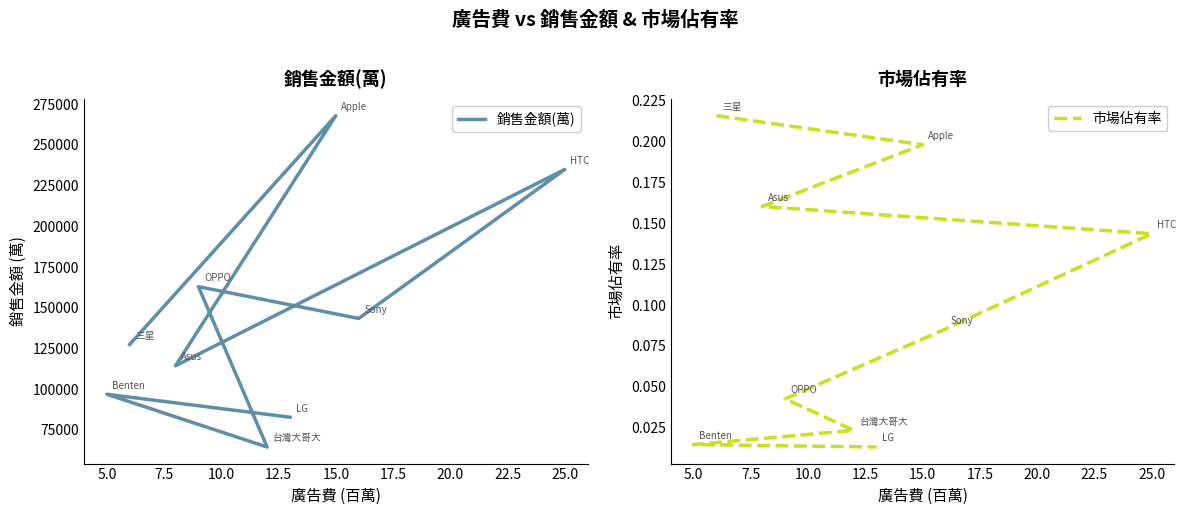

True or false: 市場佔有率 and 銷售金額(萬) intersect in this chart.

False